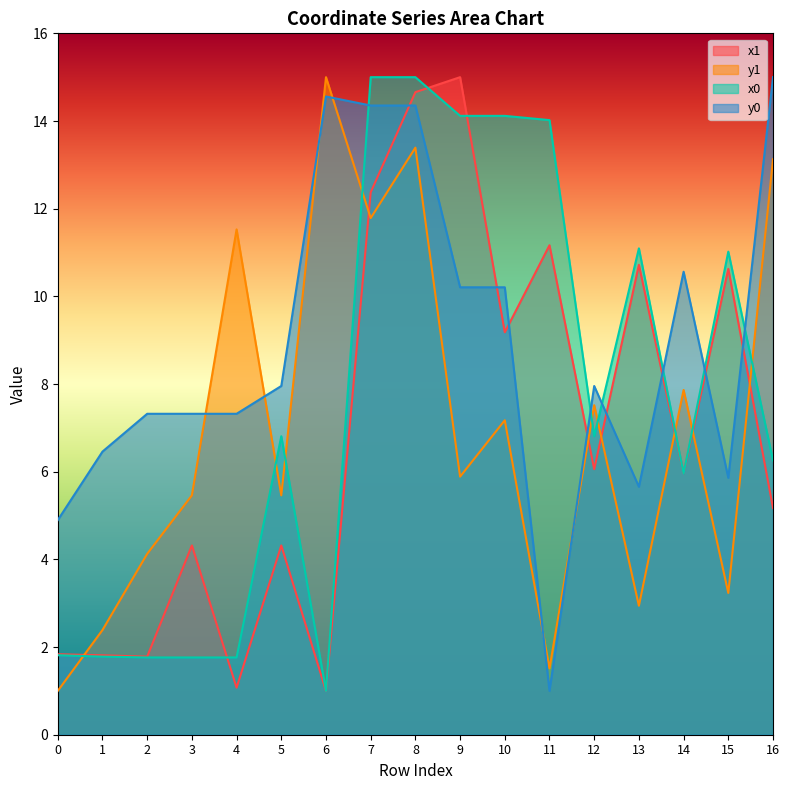

Where is the first local minimum for x1?

2